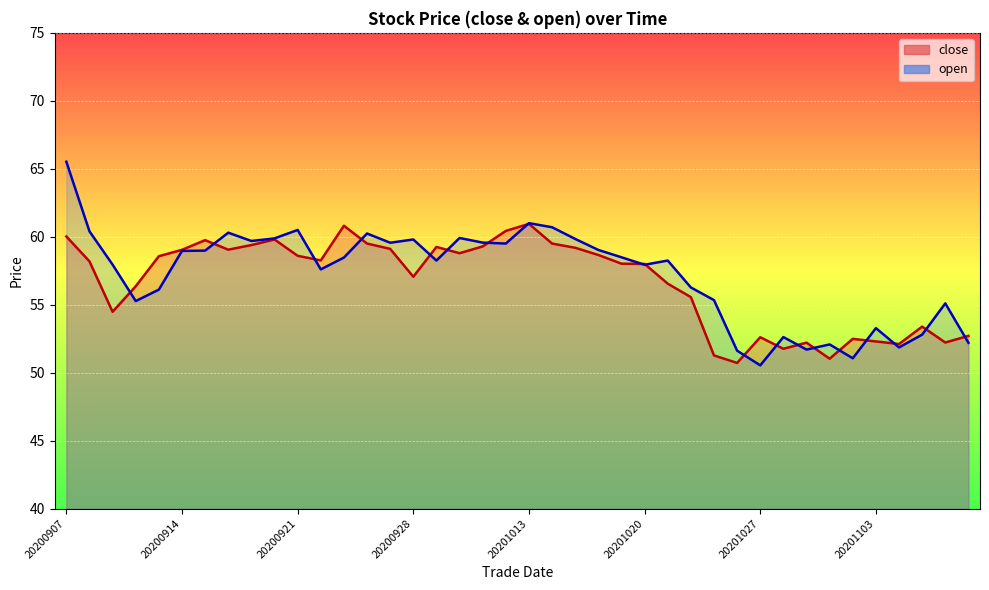

What is the minimum value shown in the chart?

50.5